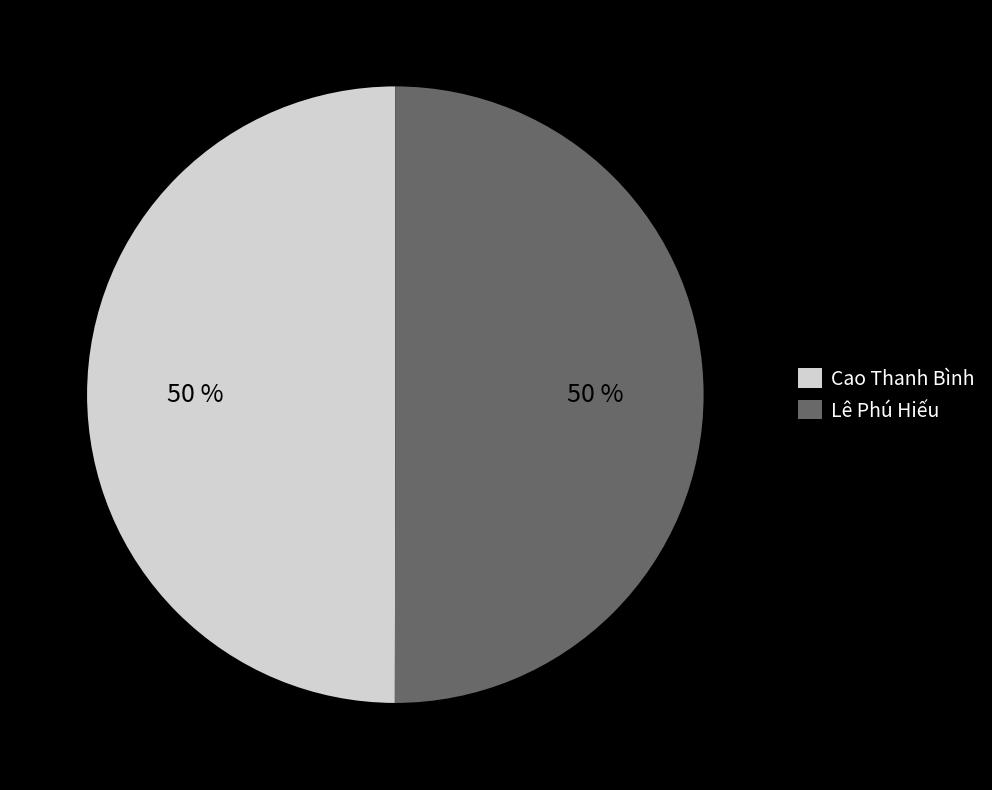

Combined, do Lê Phú Hiếu and Cao Thanh Bình account for over 50%?

Yes